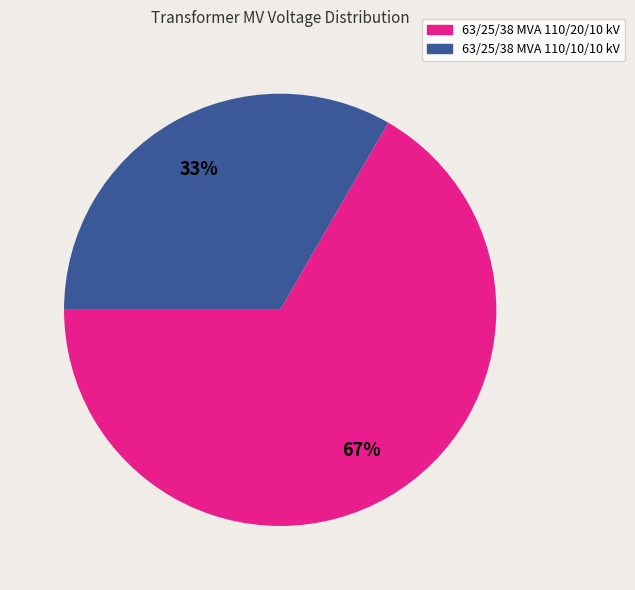

Rank the categories by value from highest to lowest.

63/25/38 MVA 110/20/10 kV, 63/25/38 MVA 110/10/10 kV